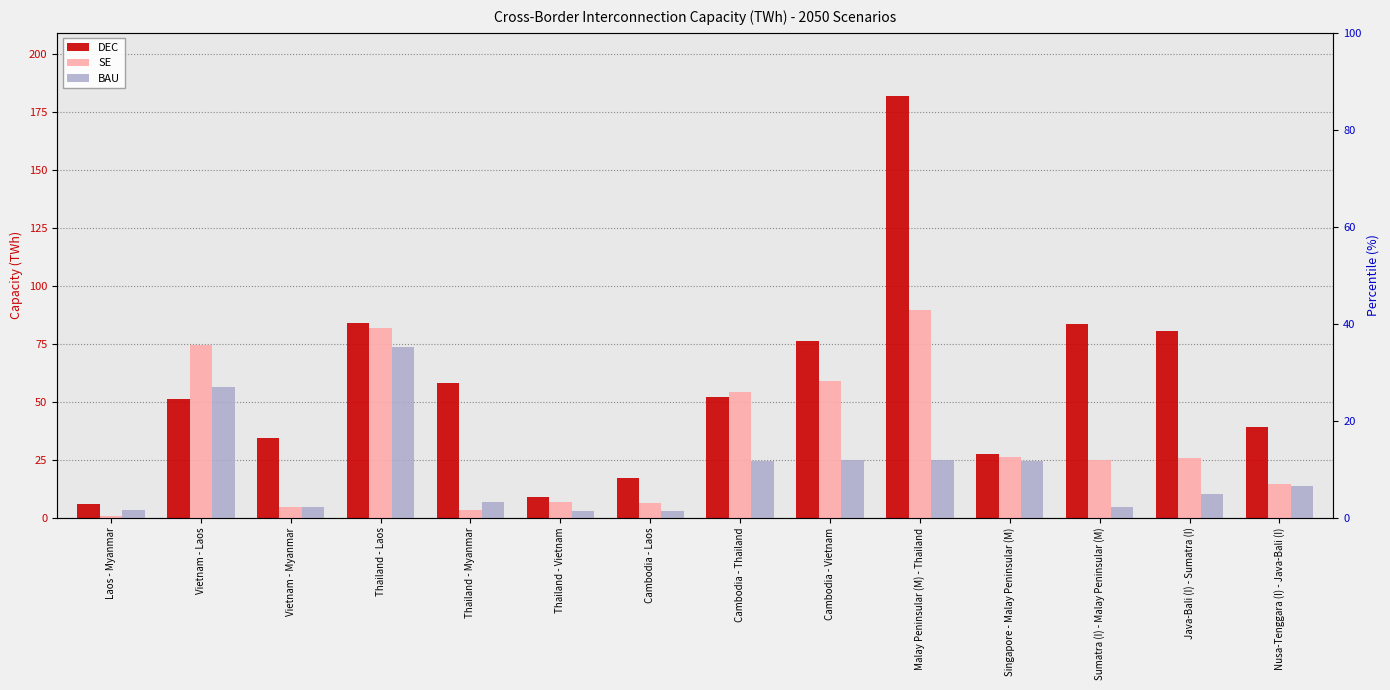

Is it true that BAU equals 56.2 at Vietnam - Laos?

True